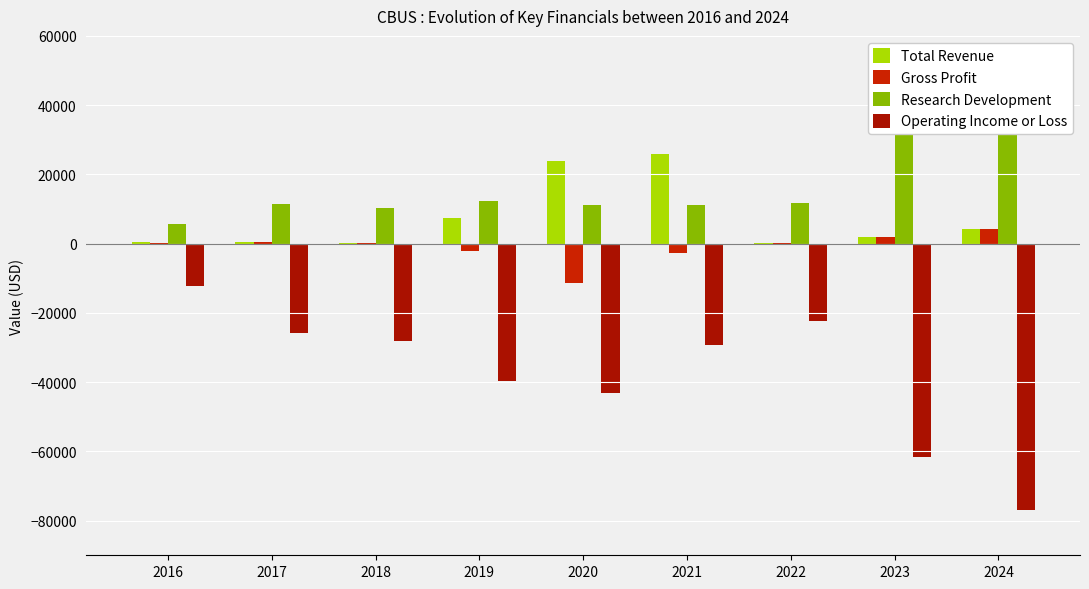

What is the value of the Research Development bar at the 5th from the left?

11100